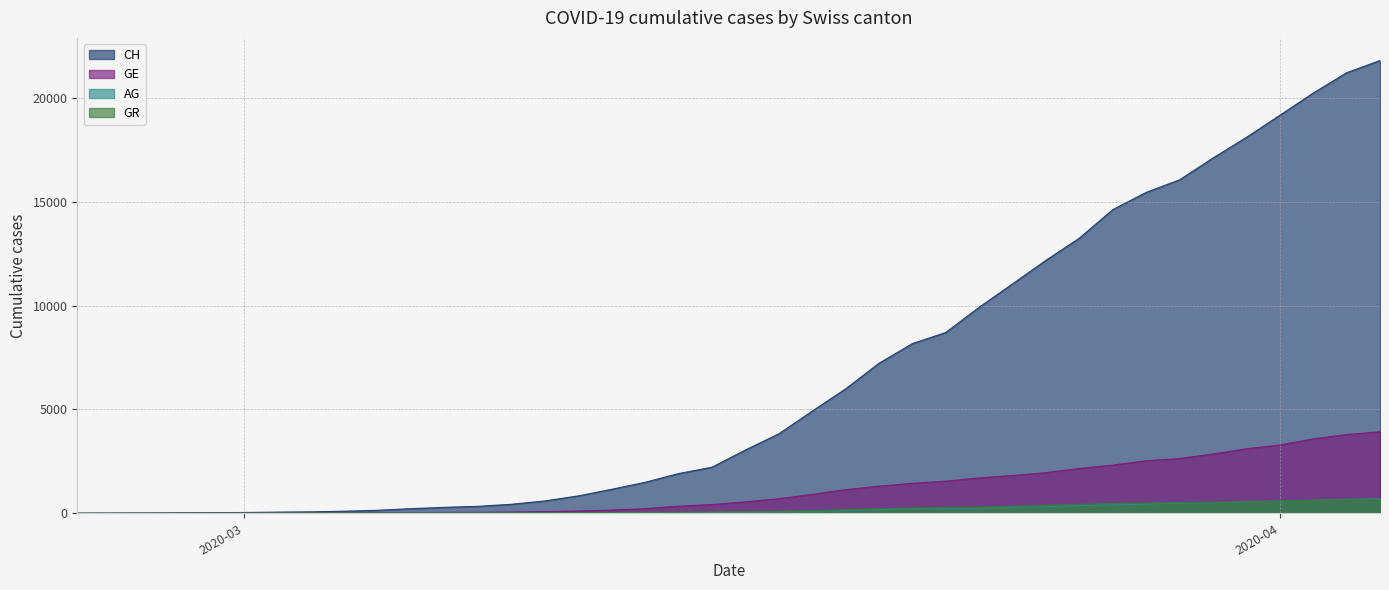

Which series has the largest range (max minus min)?

CH